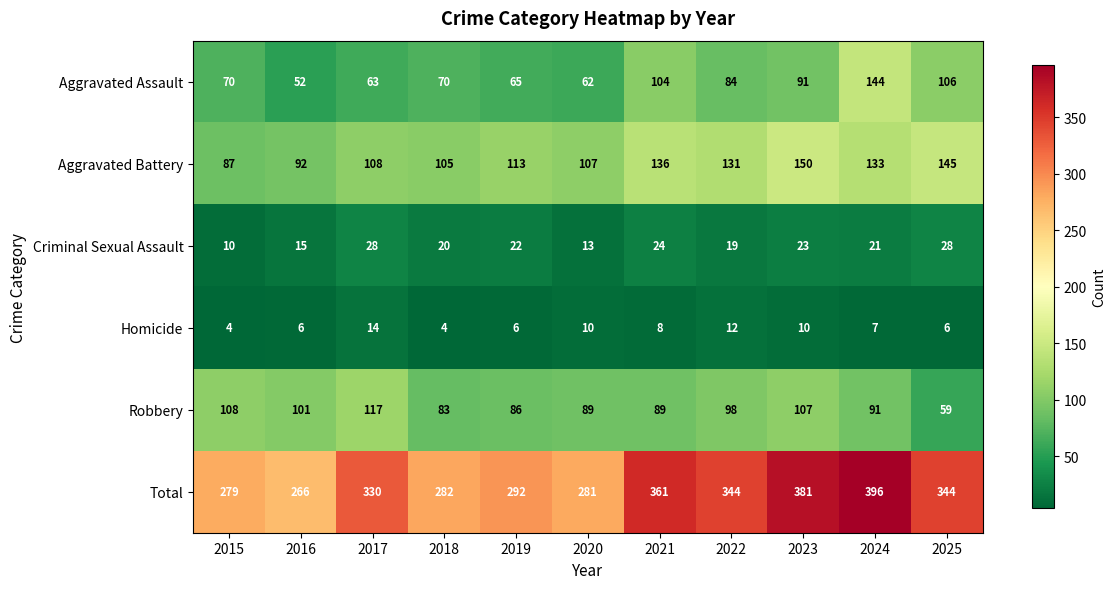

Which series has the largest total across all categories?

Total